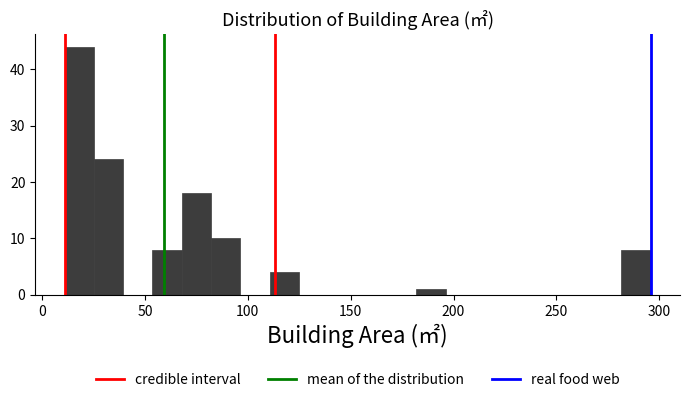

Read against the x-axis, roughly where is the centre of the tallest bar?

20